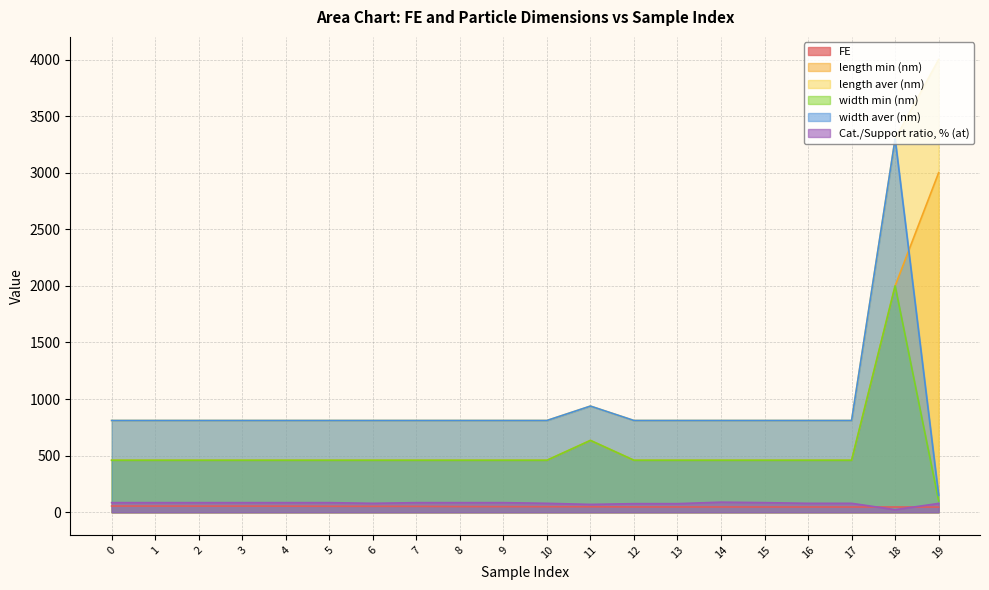

True or false: Cat./Support ratio, % (at) and length aver (nm) cross at least once.

False